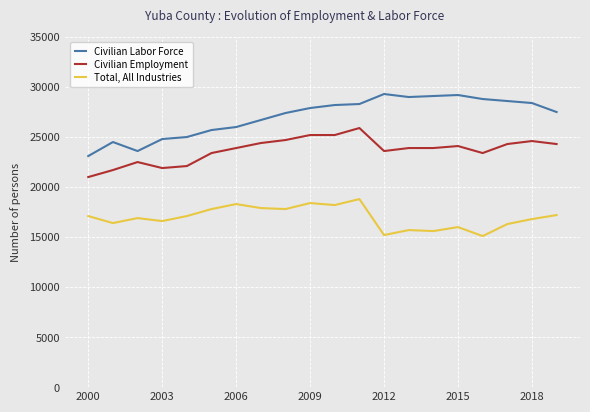

Which series has the largest total across all categories?

Civilian Labor Force